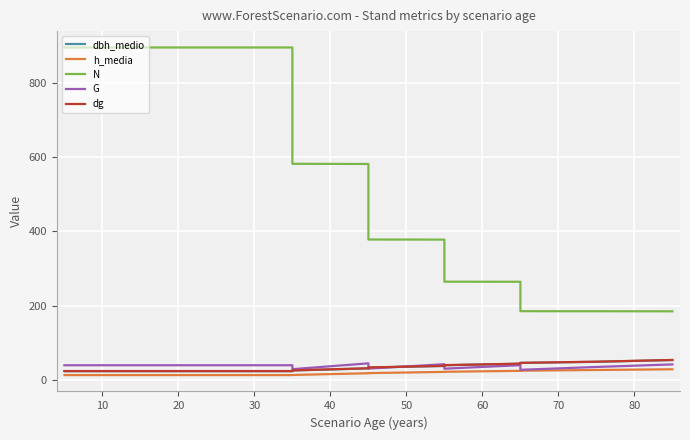

The dbh_medio series shows 30.2 at 13. True or false?

False